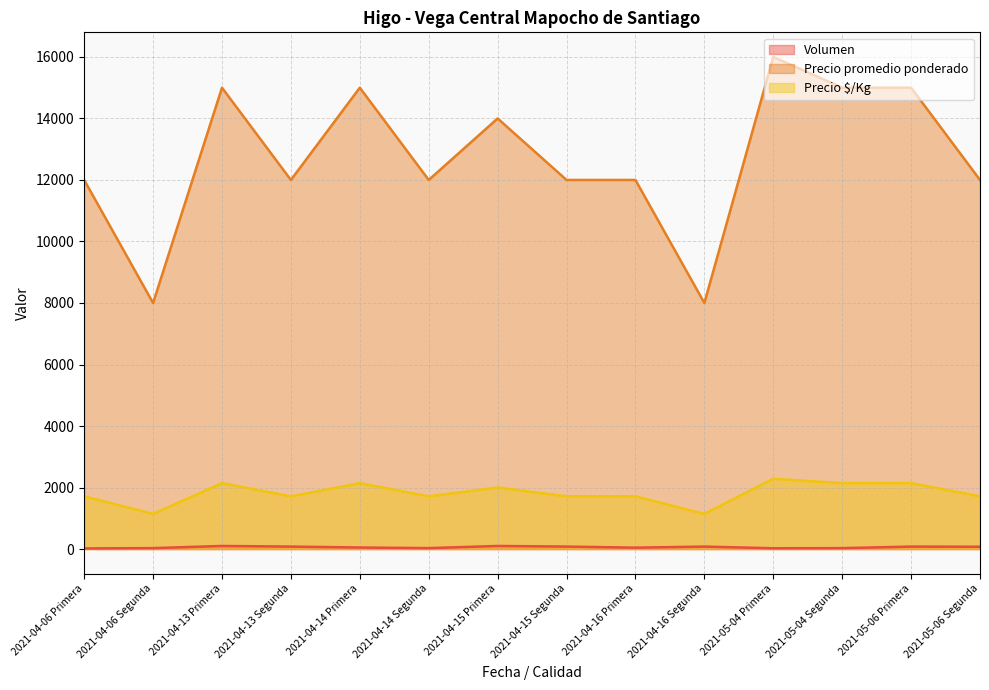

What is the difference between the Volumen values at 2021-05-04 Segunda and 2021-04-13 Primera?

70